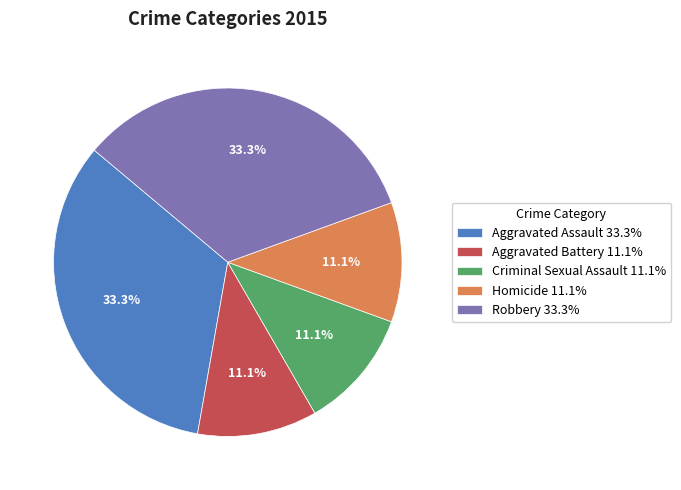

Count the number of slices in the pie.

5